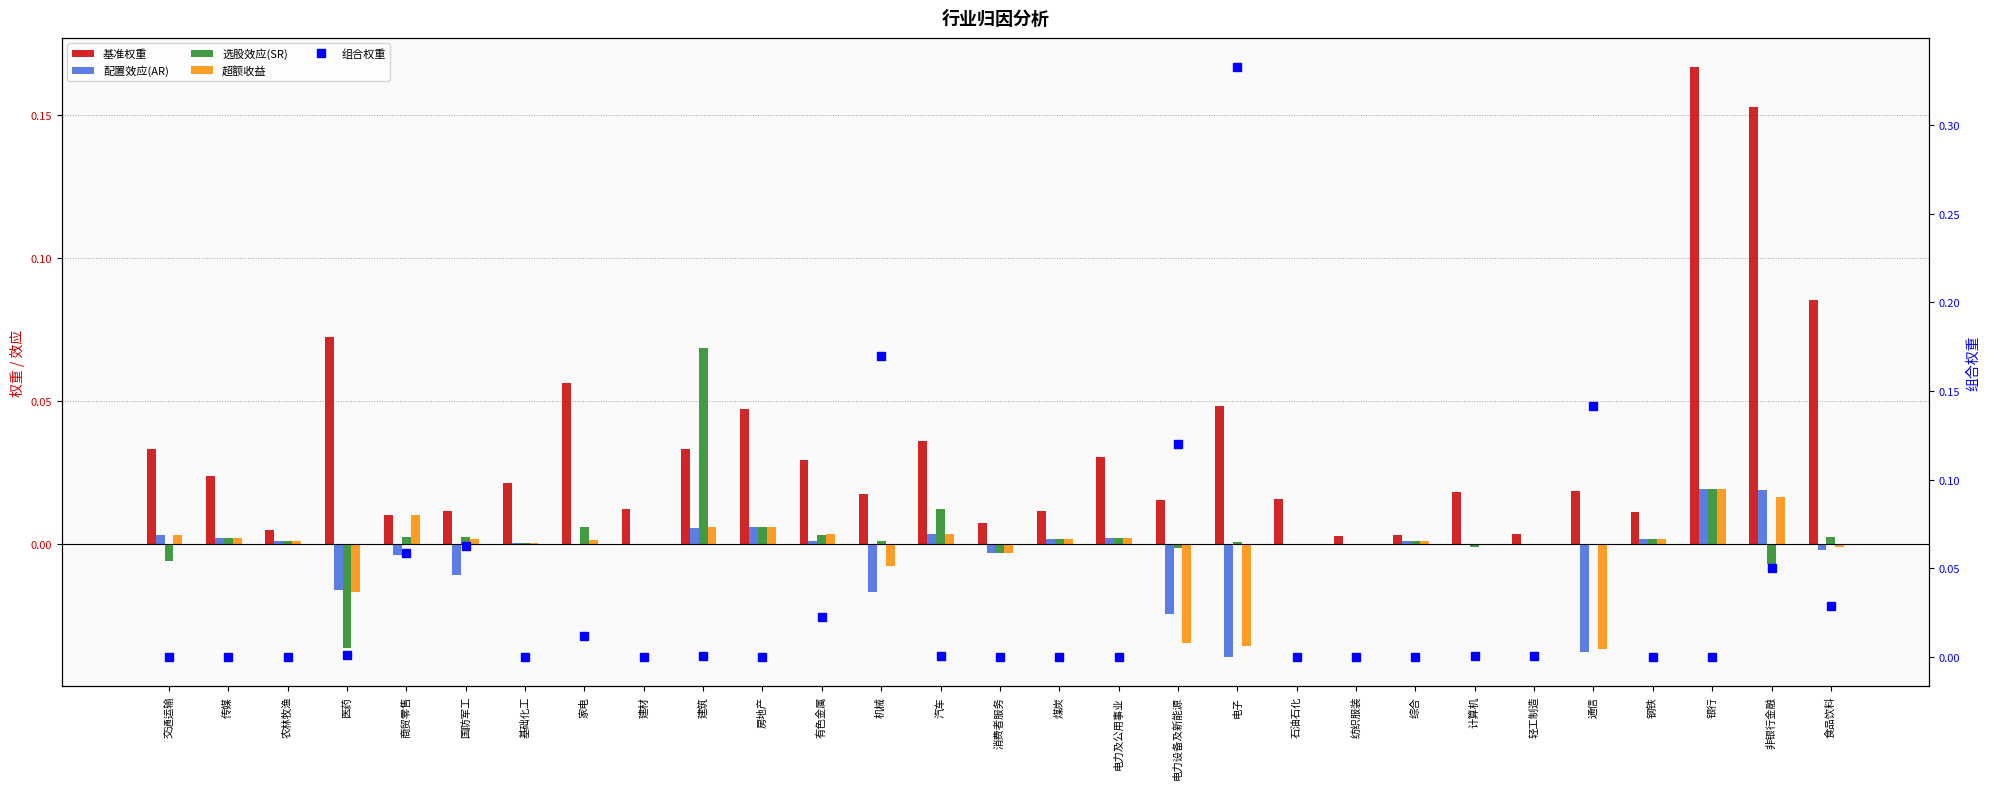

What is the difference between the second highest and minimum values in the 组合权重 series?

0.2